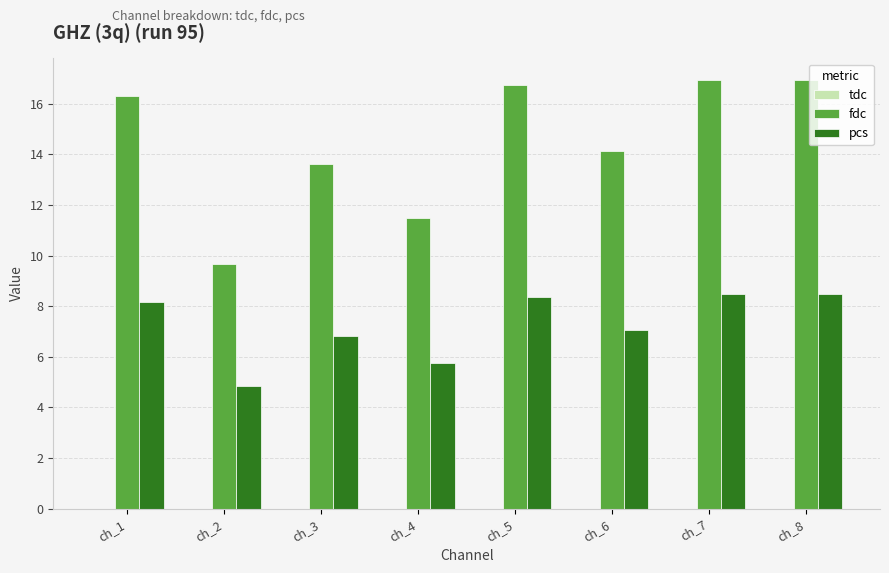

Are the bars horizontal?

No